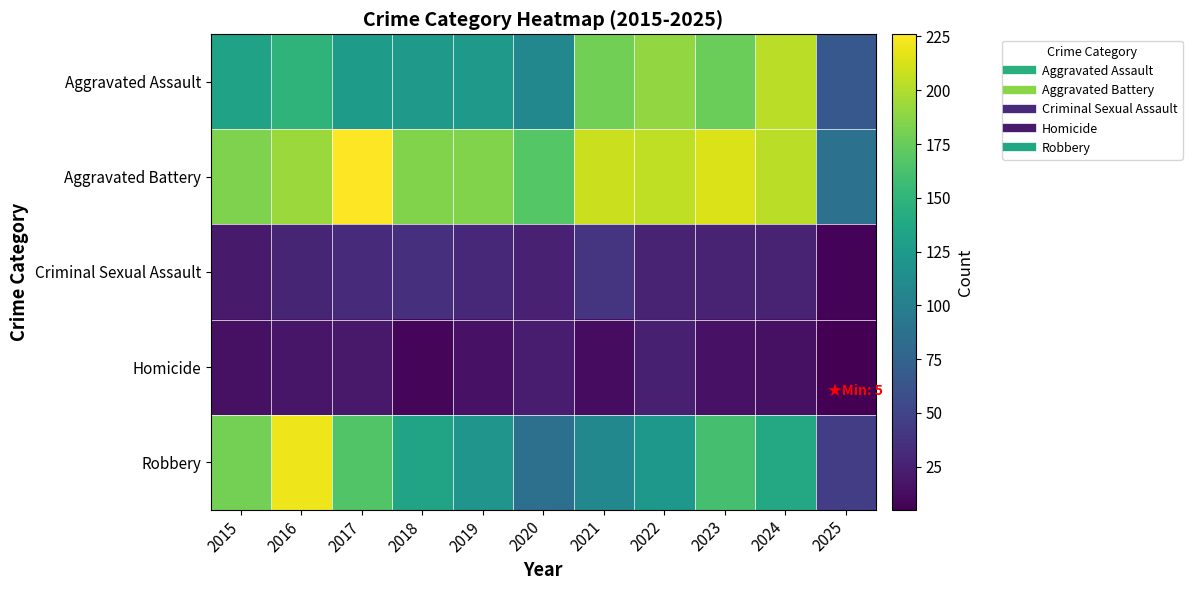

At 2021, list the series in order from largest to smallest.

Aggravated Battery, Aggravated Assault, Robbery, Criminal Sexual Assault, Homicide